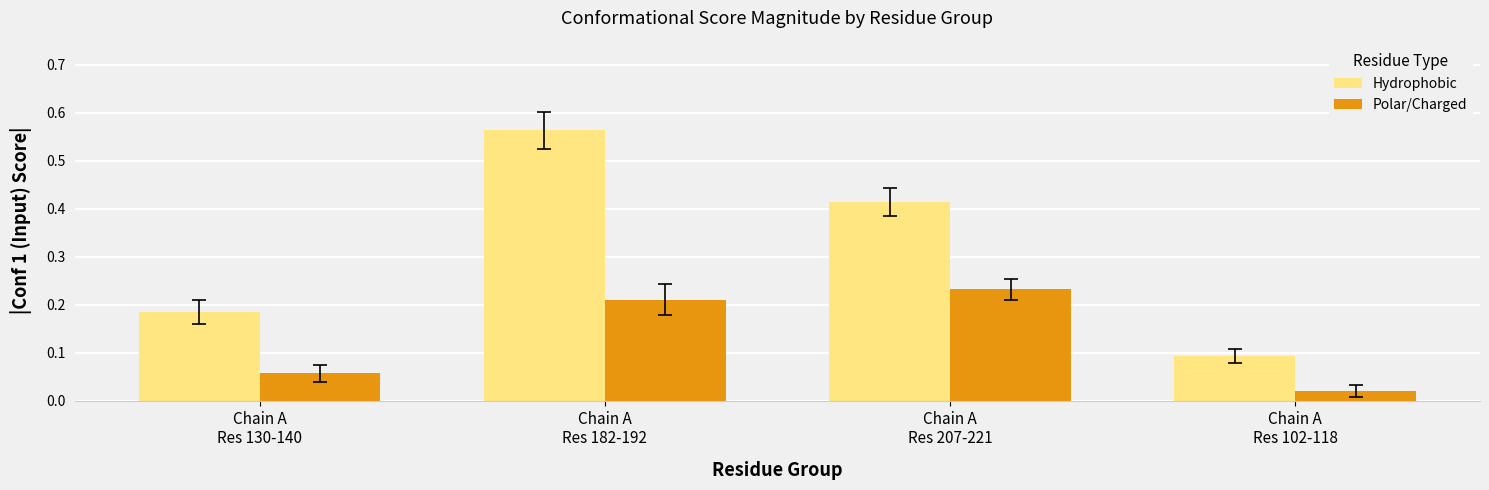

Rank the series by their maximum value, from highest to lowest.

Hydrophobic, Polar/Charged